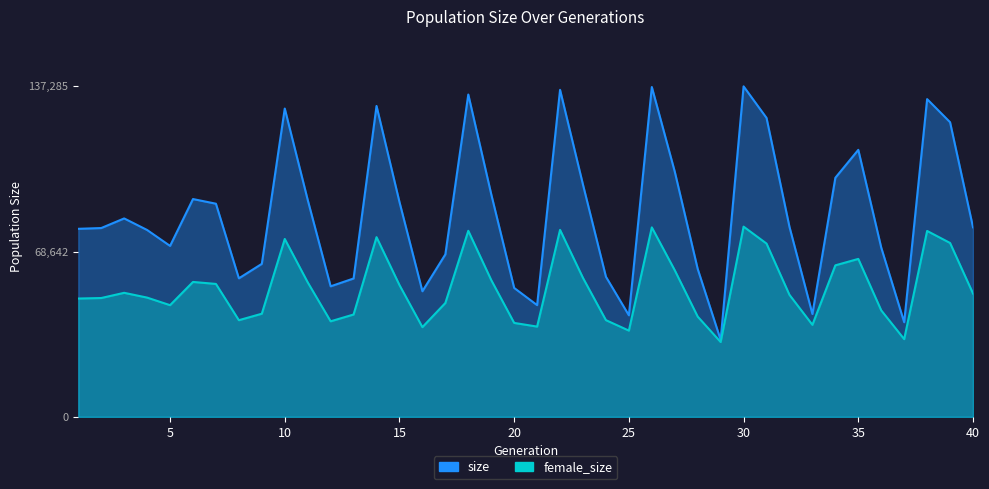

What is the difference between the highest and lowest values at 35?

45303